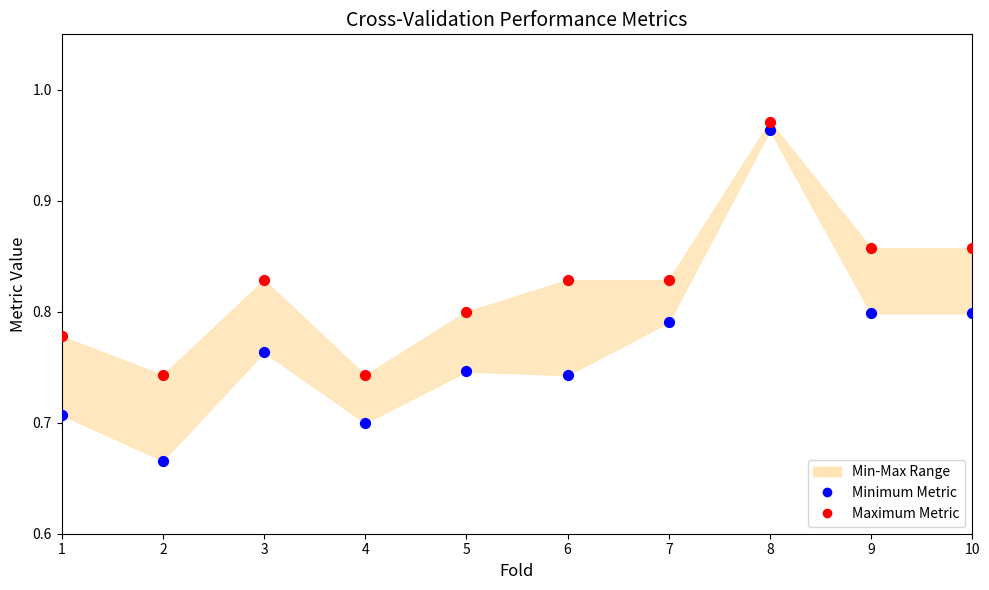

Across all data points, what is the range of X values (max minus min)?

9.0